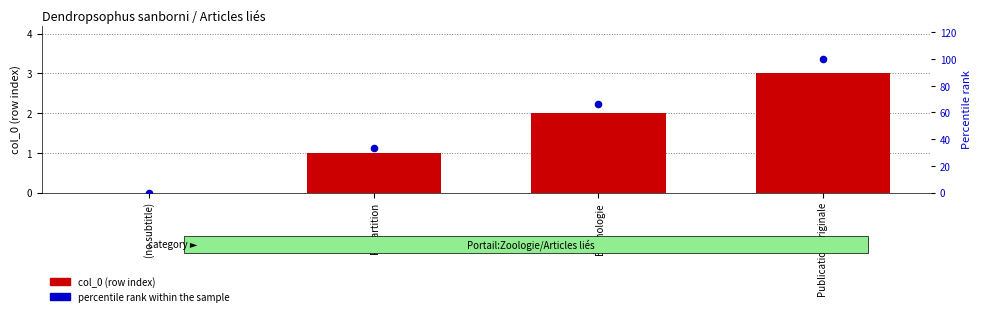

At how many categories does at least one series exceed 56?

2